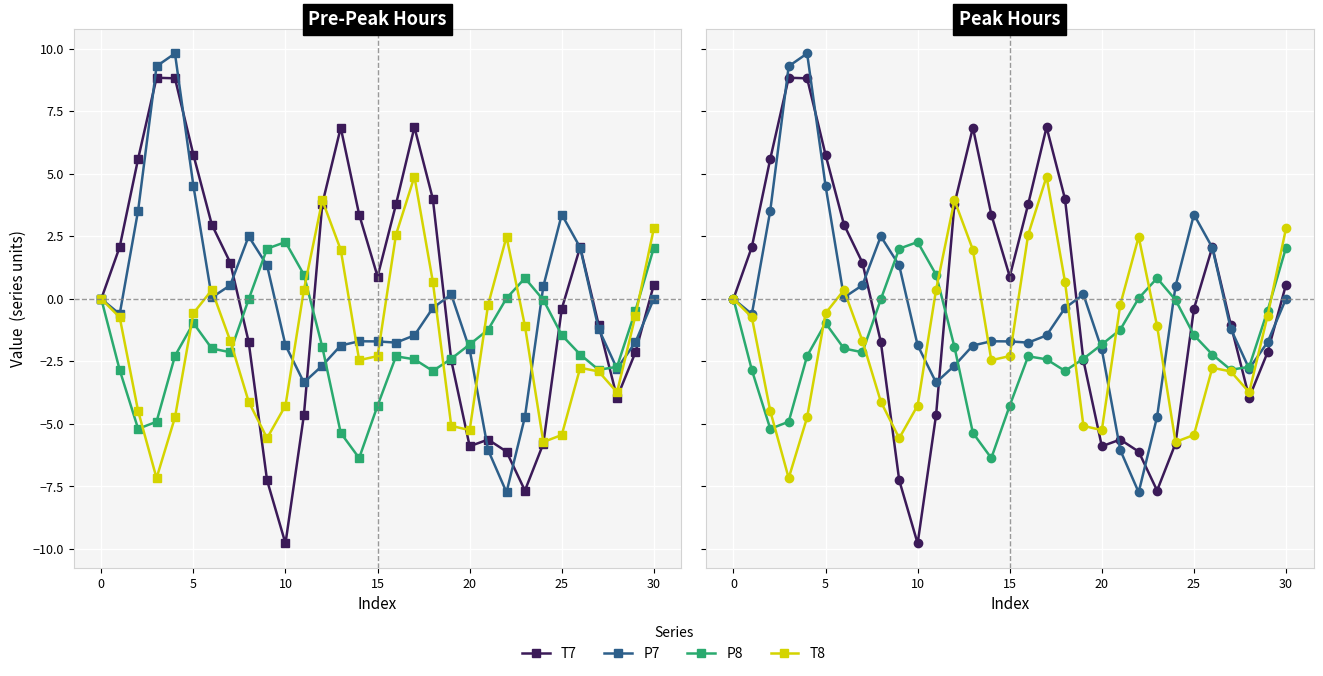

What is the total value across all series at 26?

-0.9